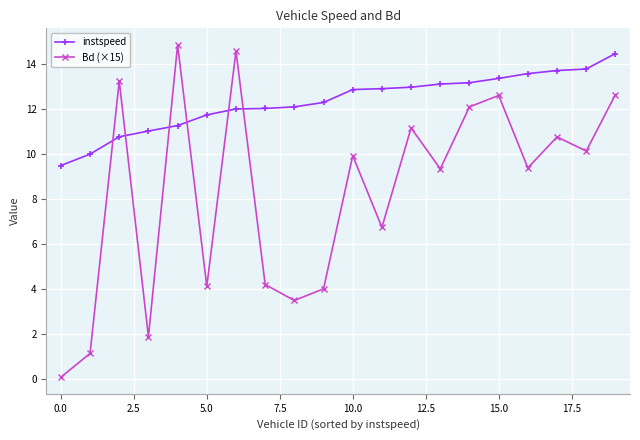

In Bd (×15), how many points are lower than both neighbors (excluding endpoints)?

7